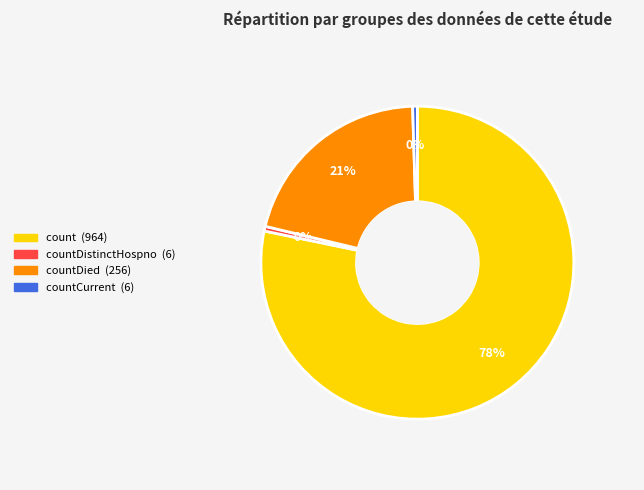

Is there a majority slice in this chart?

Yes